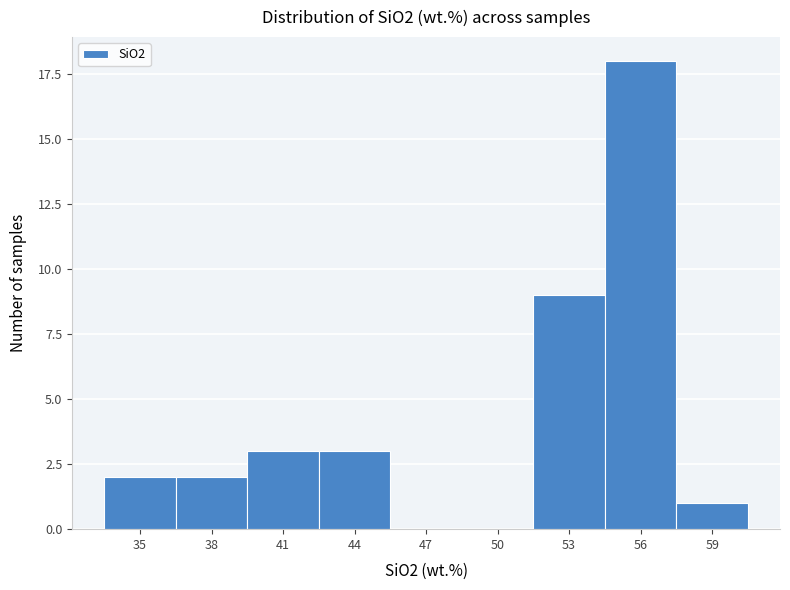

Reading left to right, list all the values displayed in this chart.

35=2	38=2	41=3	44=3	47=0	50=0	53=9	56=18	59=1